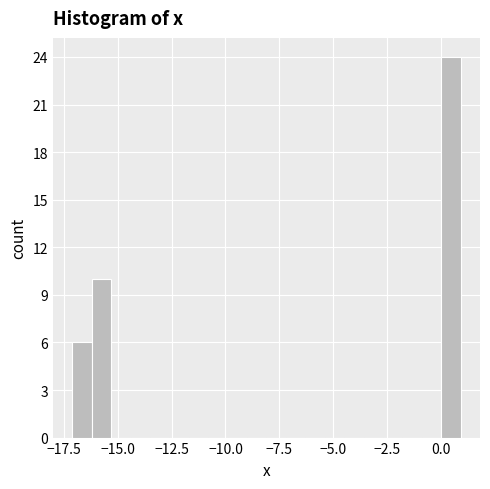

Around what value on the x-axis is the tallest bar? Give the approximate position of its centre, as read against the axis.

0.5